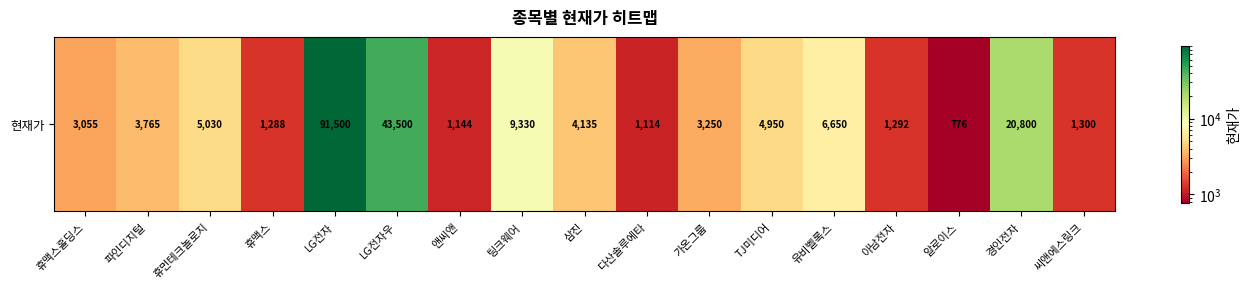

What is the greatest value displayed?

91500